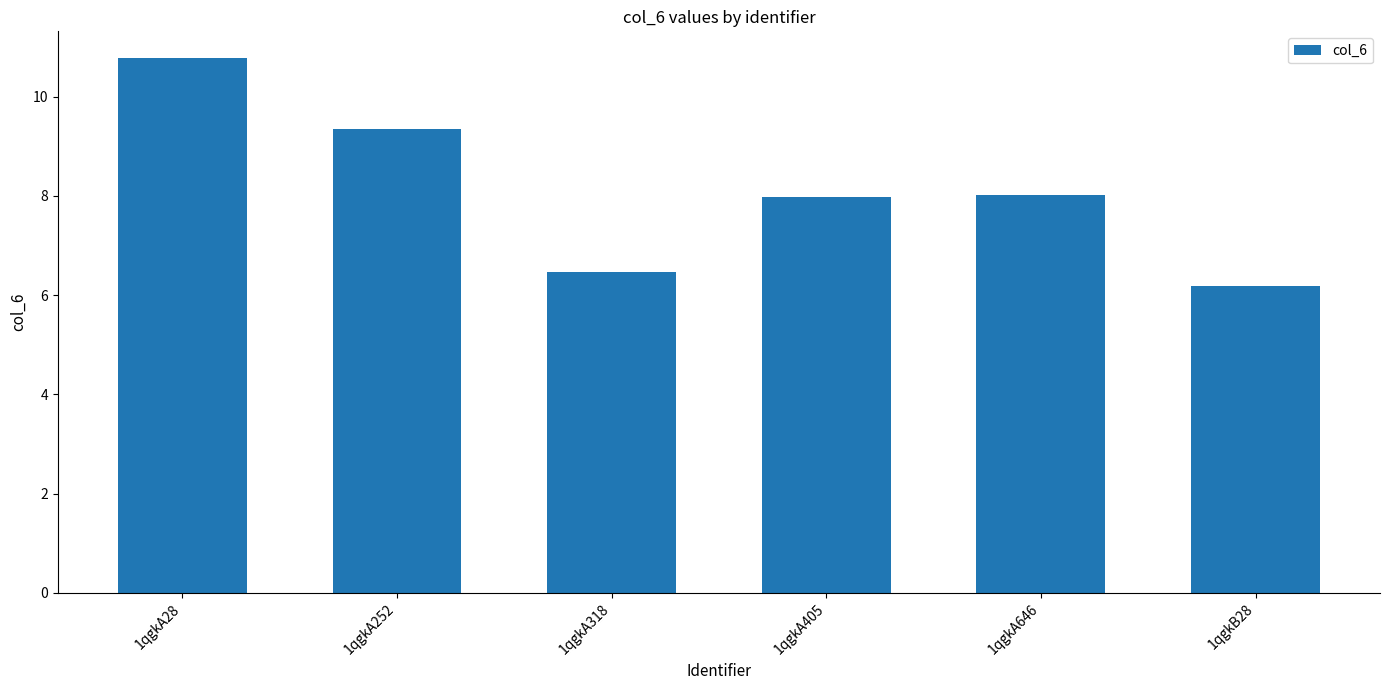

True or false: the data shows 3.3 at 1qgkA405.

False